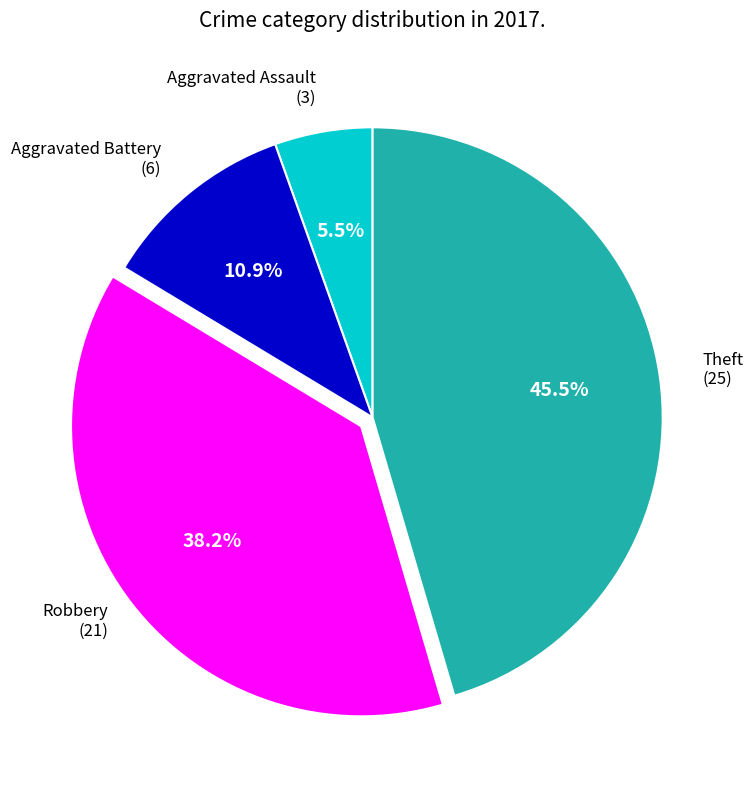

Is there any slice that represents more than half of the pie?

No